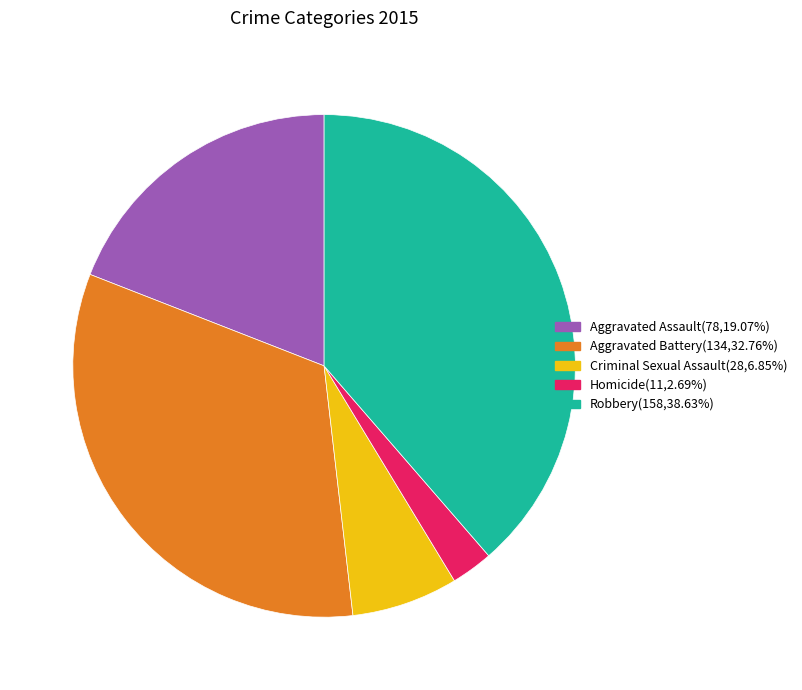

What is the ratio of the value at Robbery to the value at Homicide?

14.4